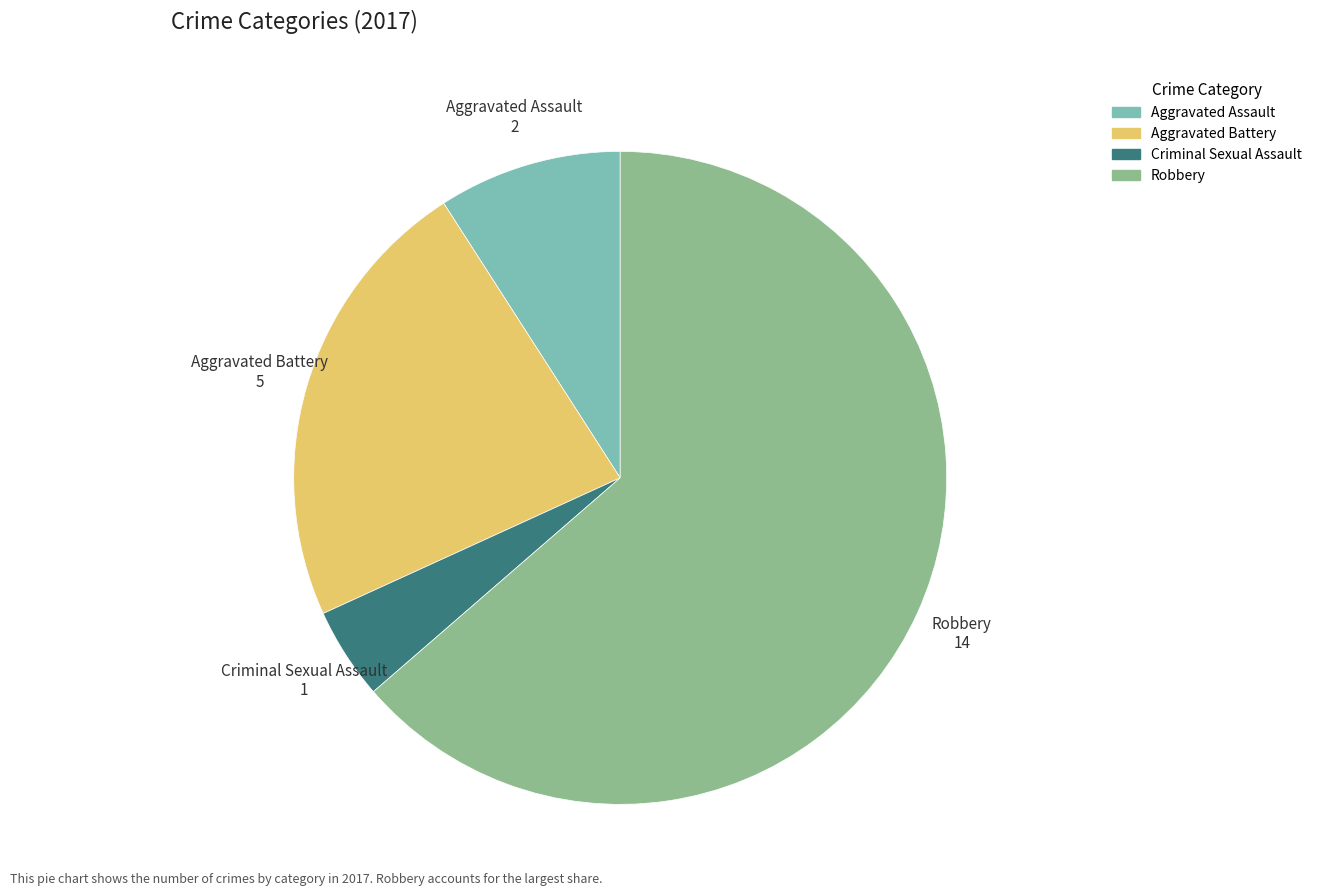

Which category accounts for the majority?

Robbery